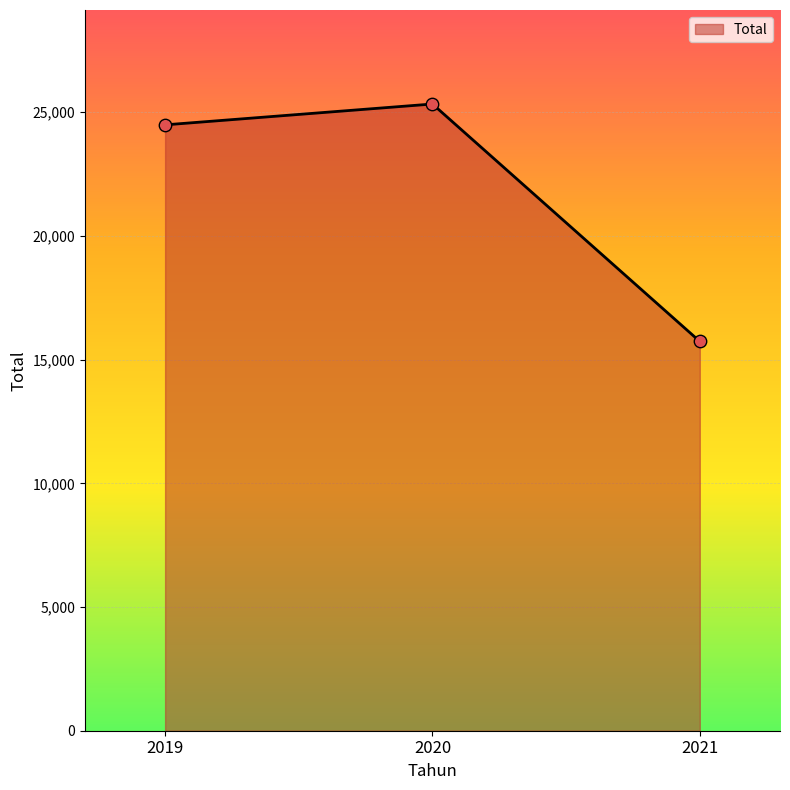

What is the ratio of the value at 2020 to the value at 2021?

1.6